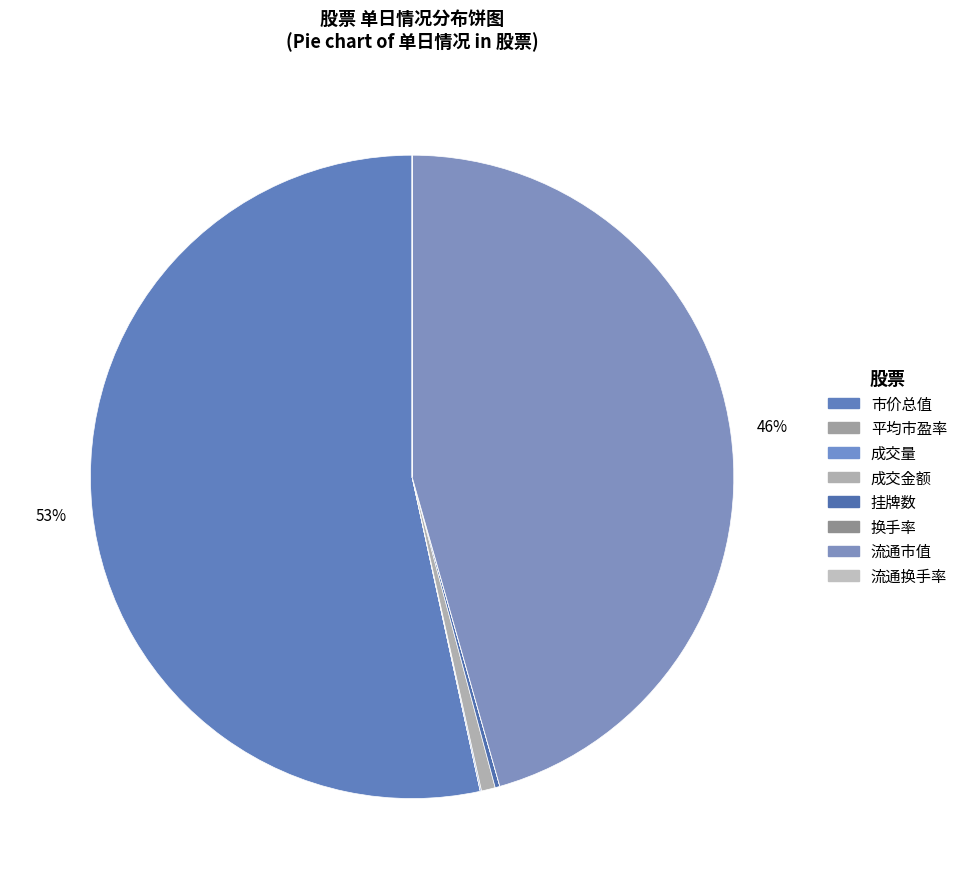

What is the ratio of the value at 平均市盈率 to the value at 流通换手率?

8.7